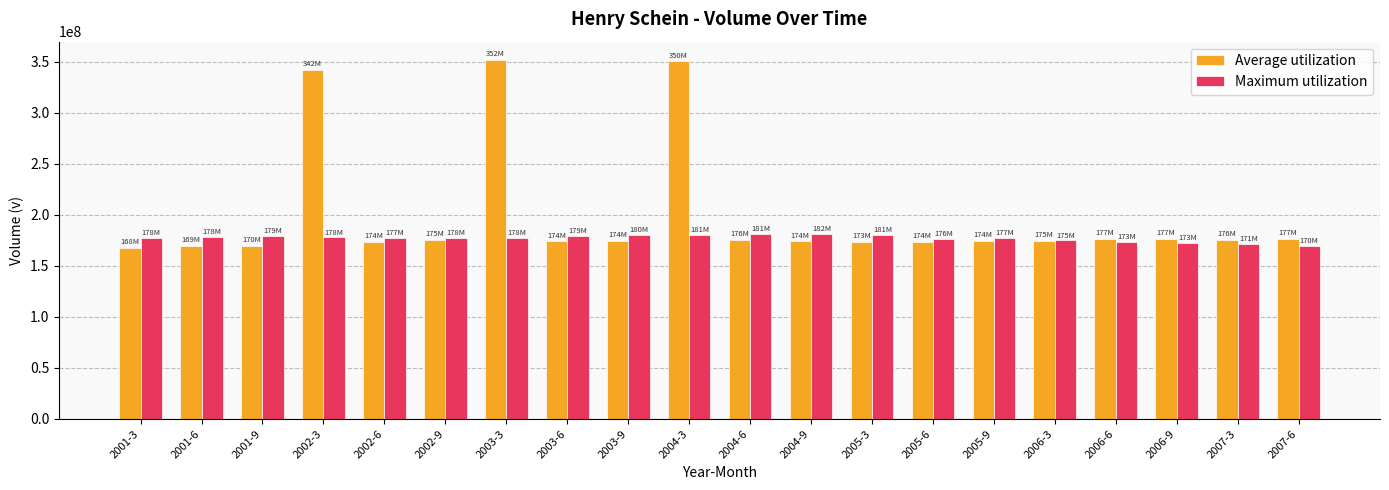

What is the average value of the Maximum utilization series?

177200800